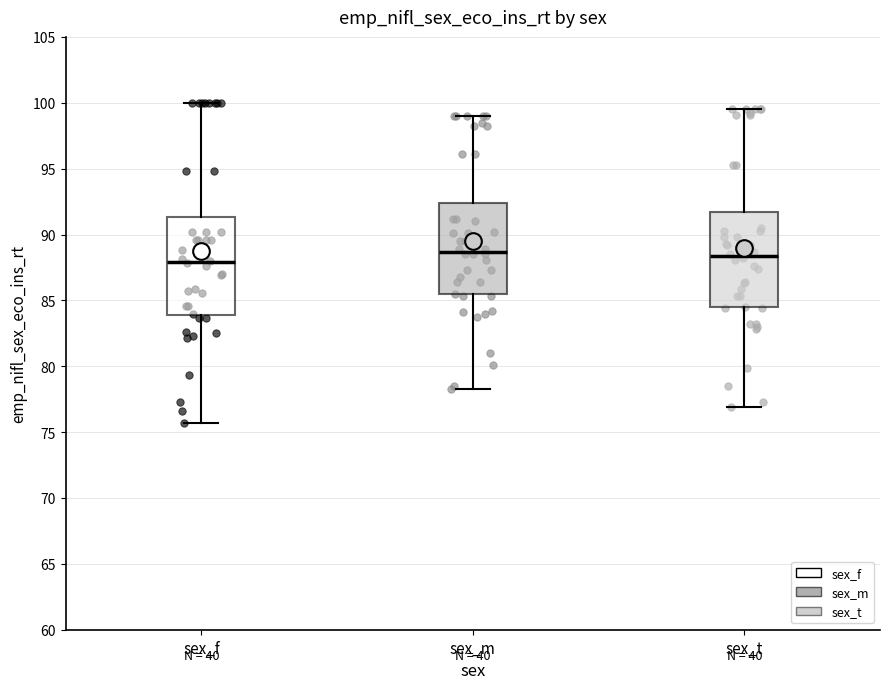

Where does the upper whisker of the box for sex_m end on the y-axis? The values are not printed on the chart, so give them approximately, as read against the axis.

99.0